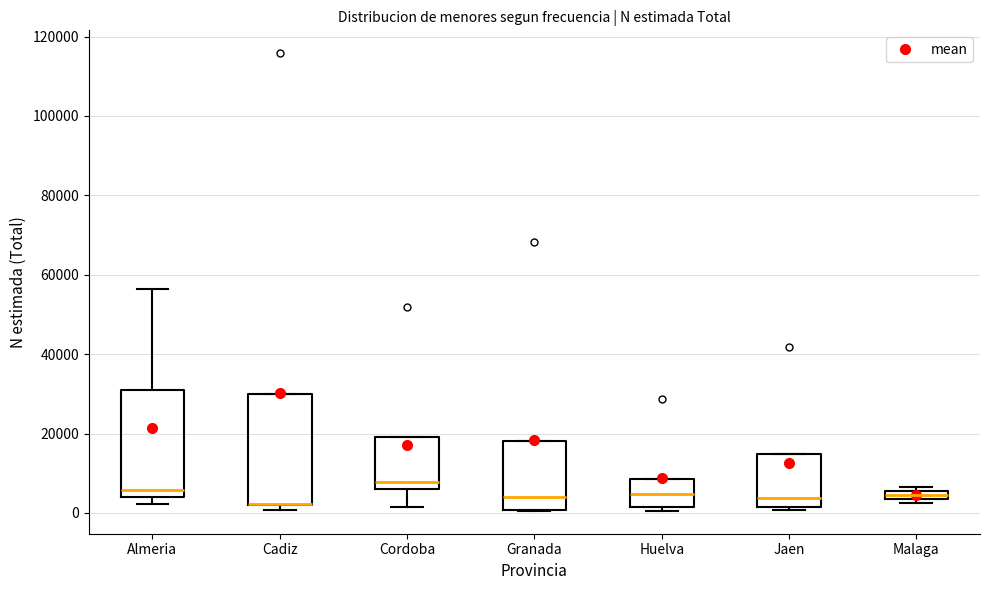

Where is the lower edge of the box for Malaga on the y-axis? The values are not printed on the chart, so give them approximately, as read against the axis.

4000